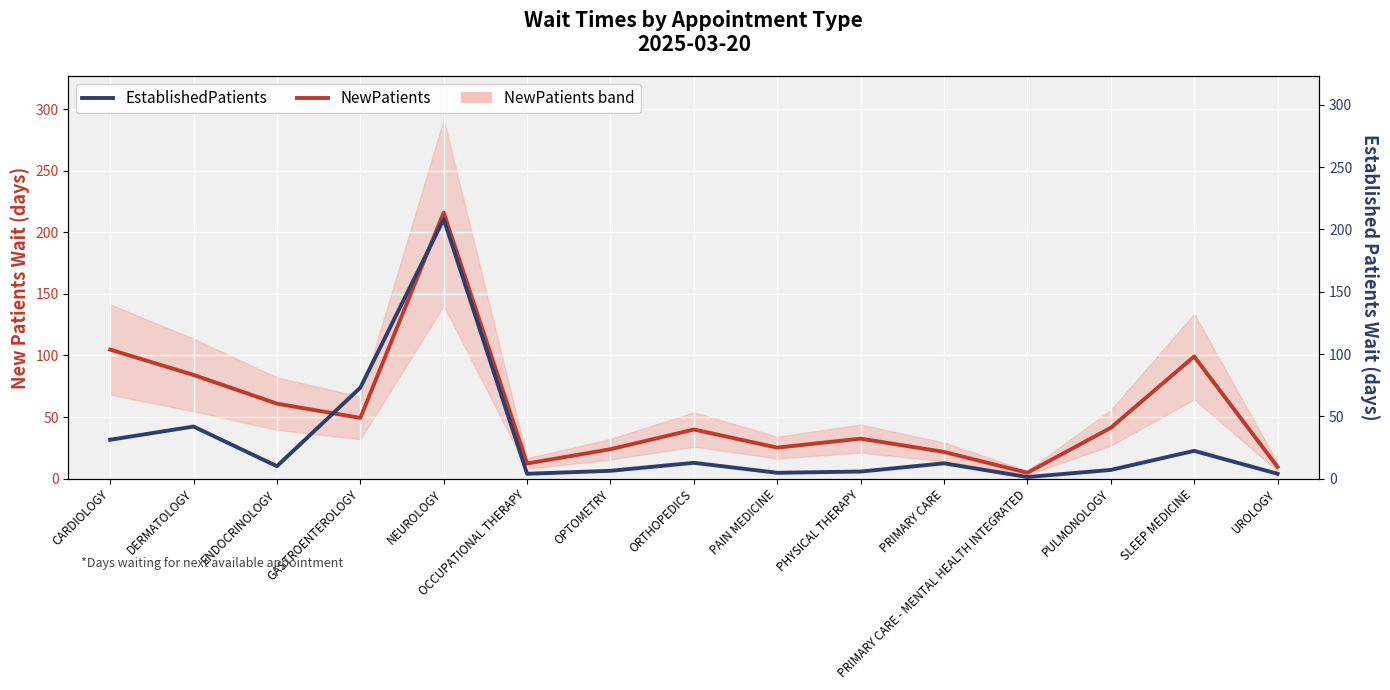

What is the minimum value for NewPatients?

4.8